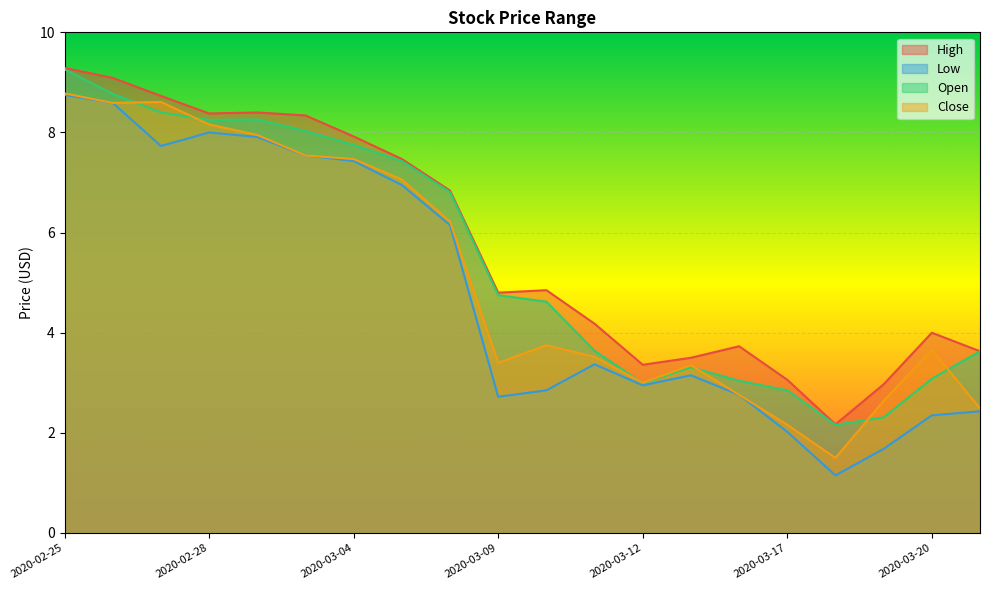

What is the sum of the Close values at 2020-03-11 and 2020-03-12?

6.5